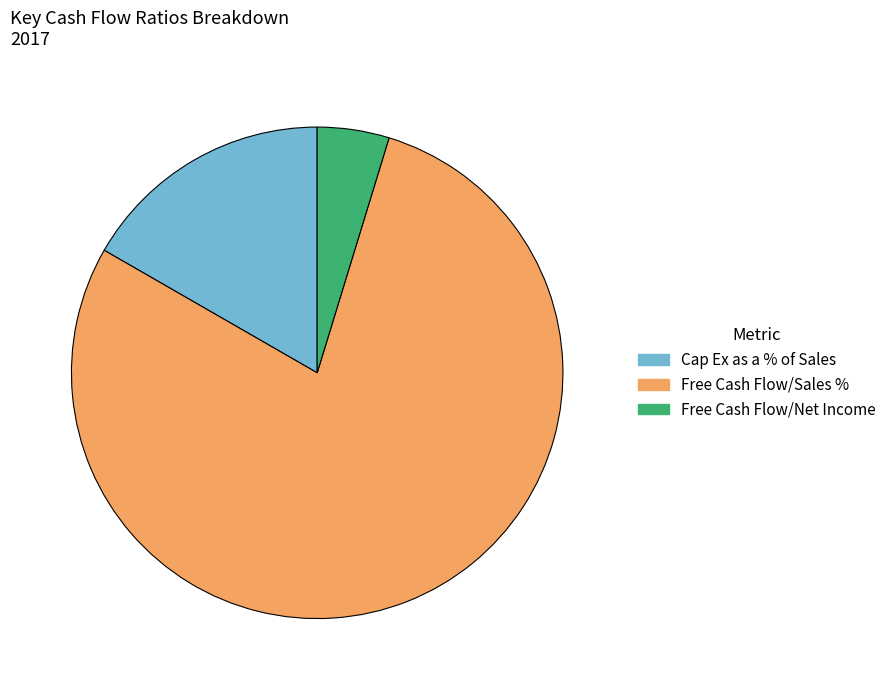

What is the smallest slice in the pie chart?

Free Cash Flow/Net Income